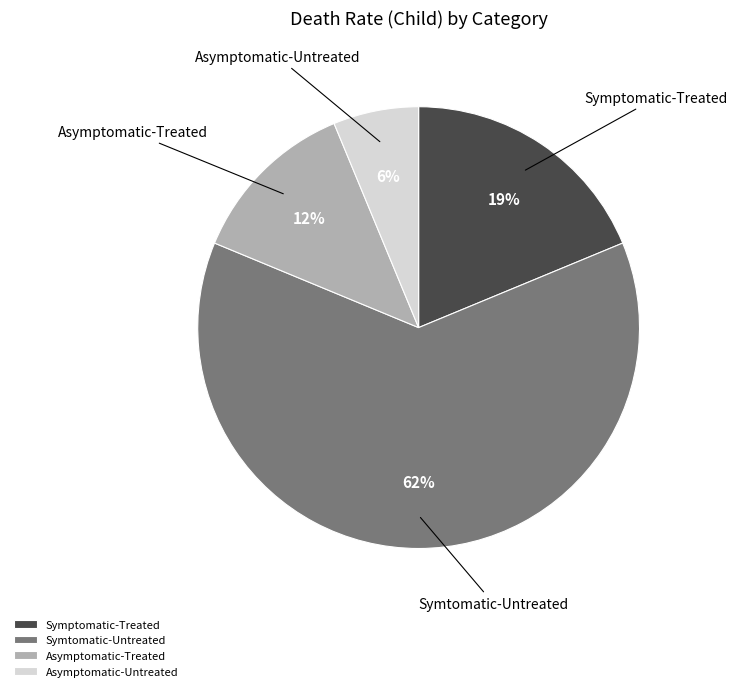

Which slice is the smallest?

Asymptomatic-Untreated